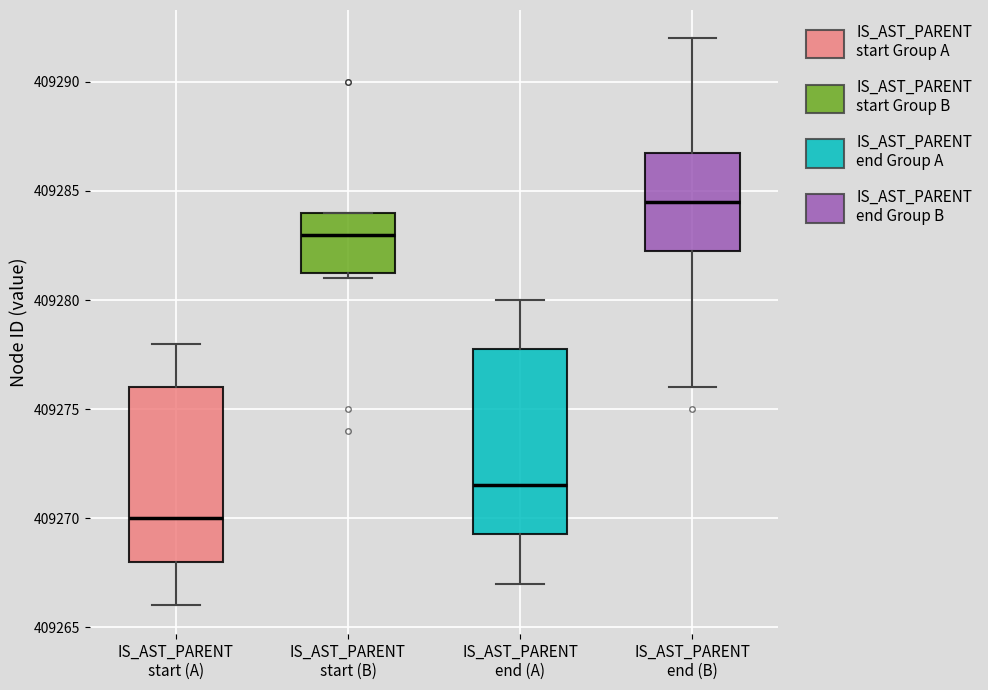

Reading left to right, transcribe this box plot: for each box, give where its median line is, the range the box spans, and where its two whiskers end, as read against the y-axis. The values are not printed on the chart, so give them approximately, as read against the axis.

IS_AST_PARENT start (A): median 409270.0, box 409268.0 to 409276.0, whiskers 409266.0 to 409278.0
IS_AST_PARENT start (B): median 409283.0, box 409281.5 to 409284.0, whiskers 409281.0 to 409284.0
IS_AST_PARENT end (A): median 409271.5, box 409269.5 to 409278.0, whiskers 409267.0 to 409280.0
IS_AST_PARENT end (B): median 409284.5, box 409282.5 to 409287.0, whiskers 409276.0 to 409292.0